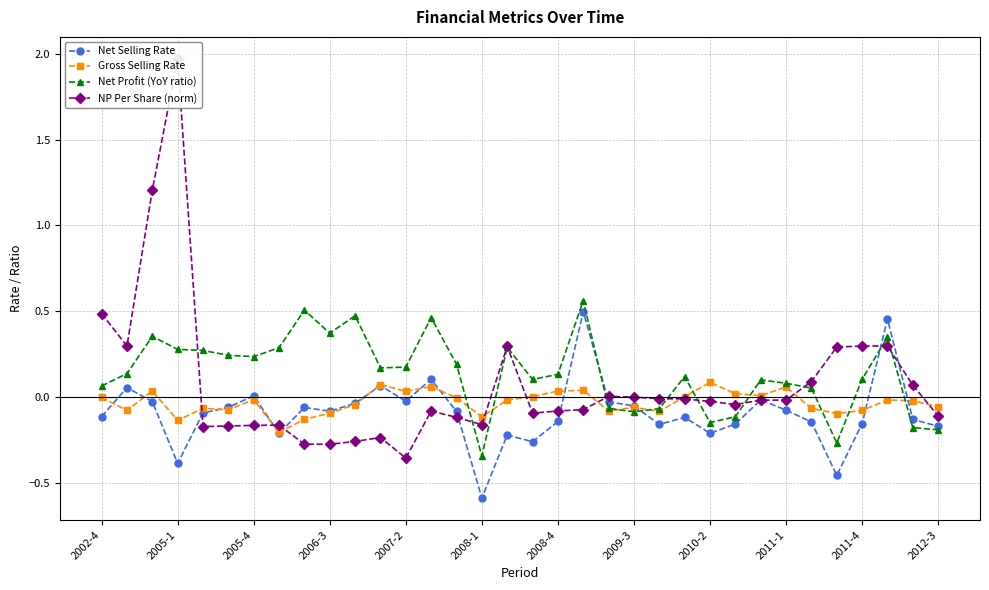

List the series in order of their peak value, lowest first.

Gross Selling Rate, Net Selling Rate, Net Profit (YoY ratio), NP Per Share (norm)